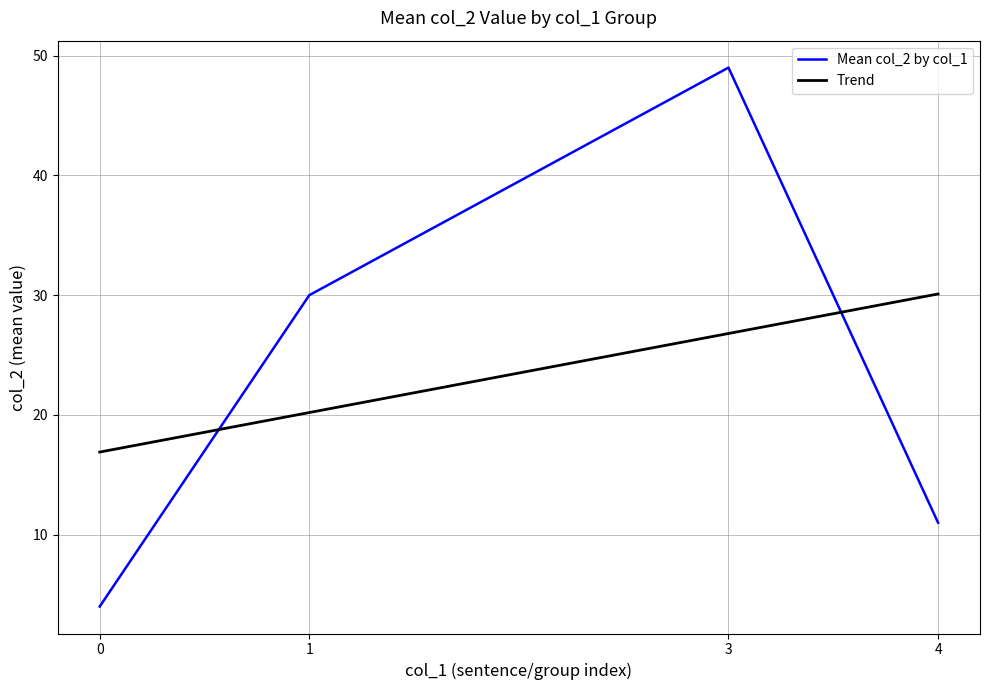

How many lines are shown in the chart?

2